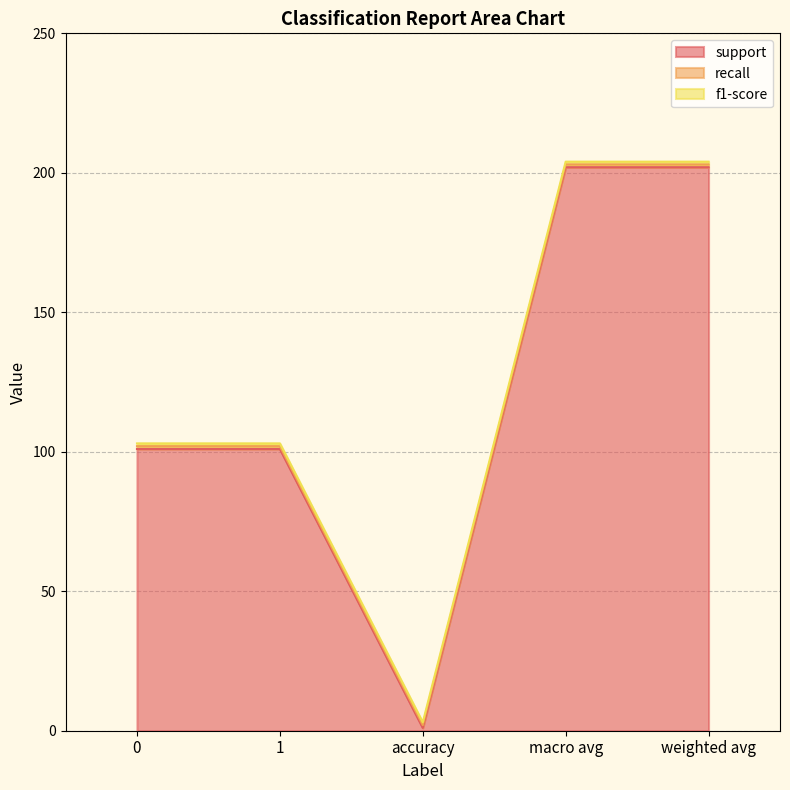

What is the value of the recall point at the 5th from the left?

1